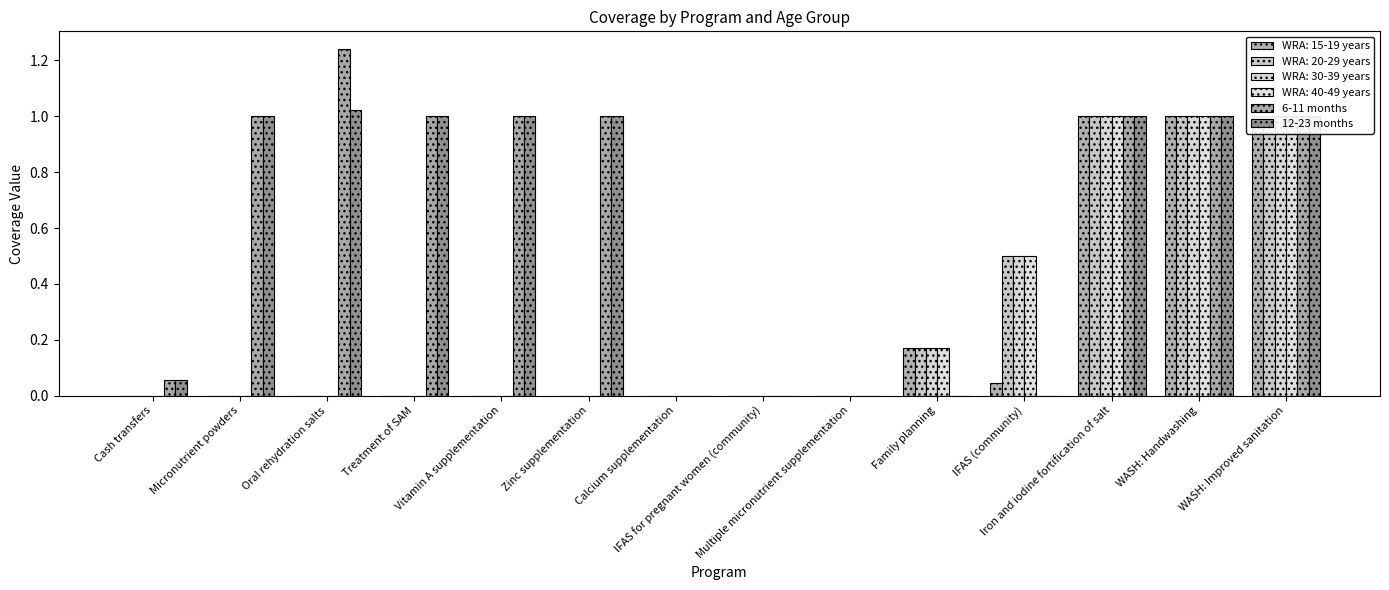

At which category does the chart reach its minimum across all series?

Calcium supplementation